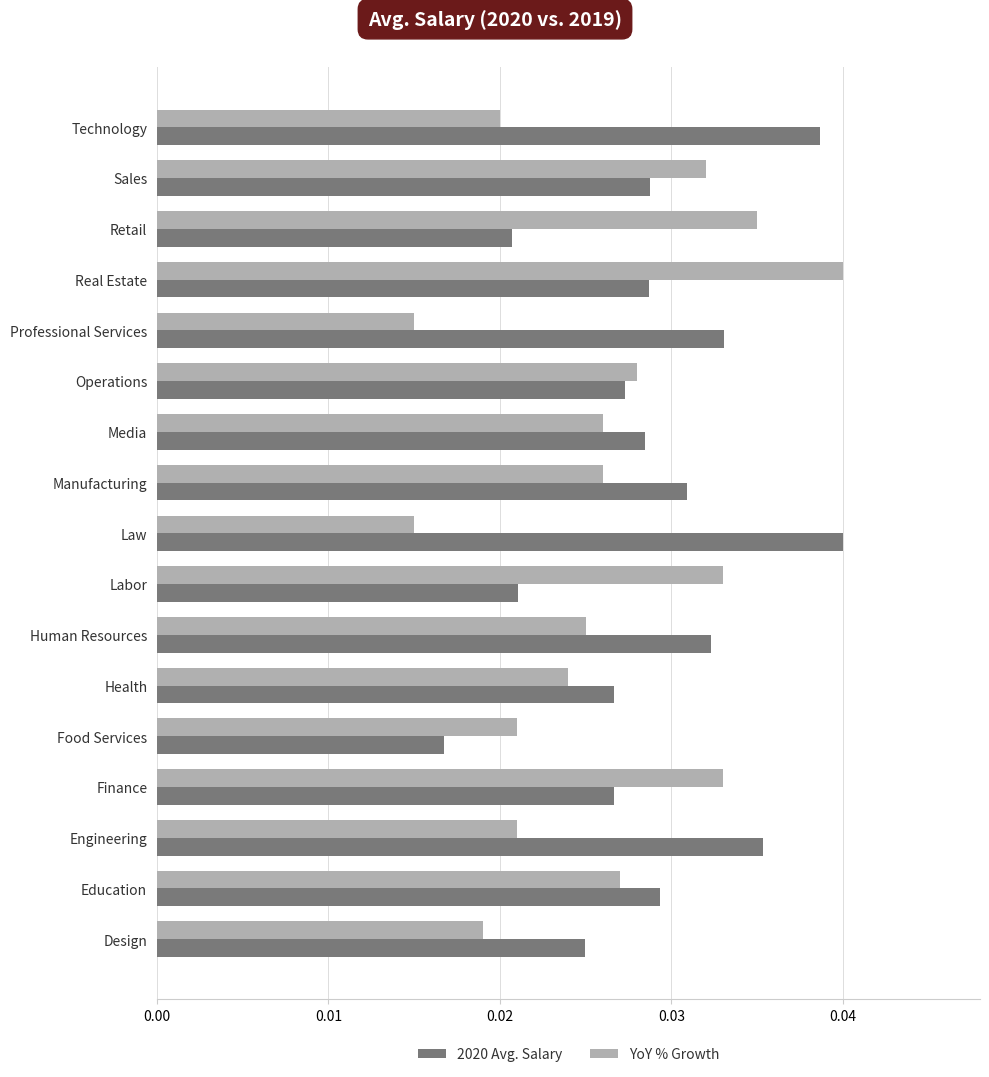

How many 2020 Avg. Salary values are between 0 and 1?

17